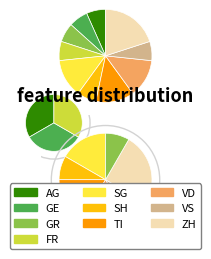

Which slice is the smallest?

AG